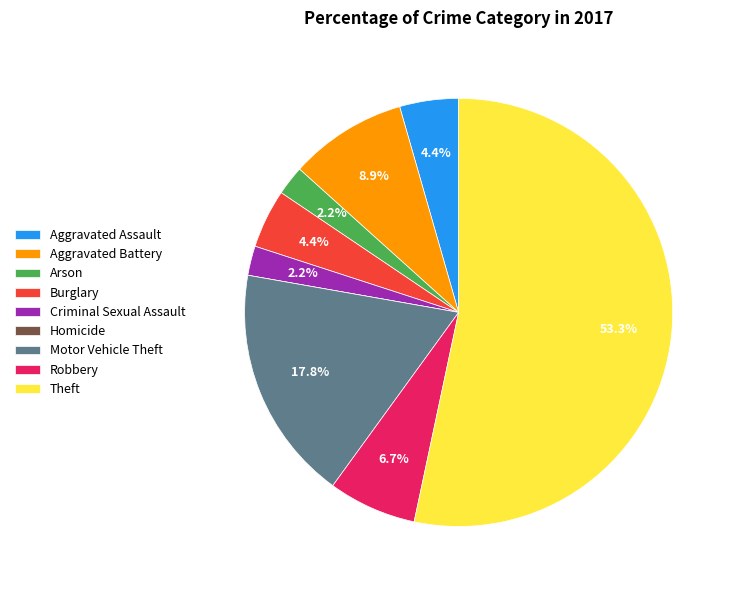

Which category has the biggest portion of the pie?

Theft